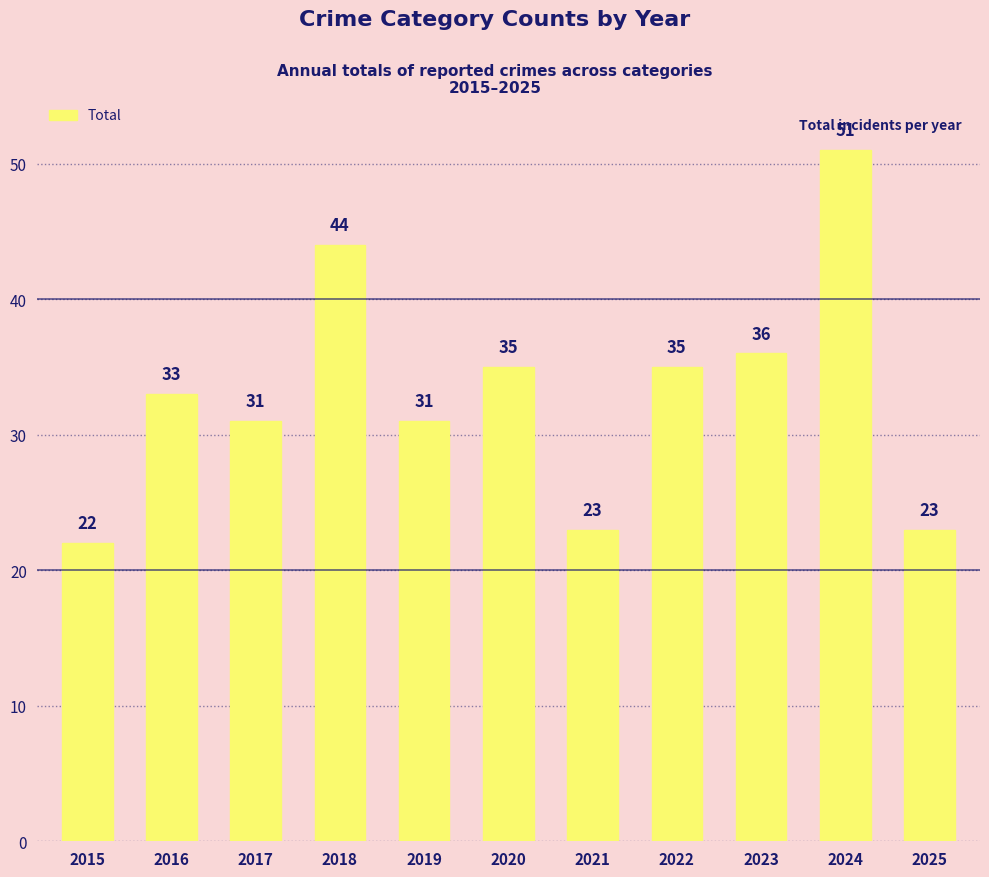

Reading left to right, extract all data points from this chart.

22	33	31	44	31	35	23	35	36	51	23